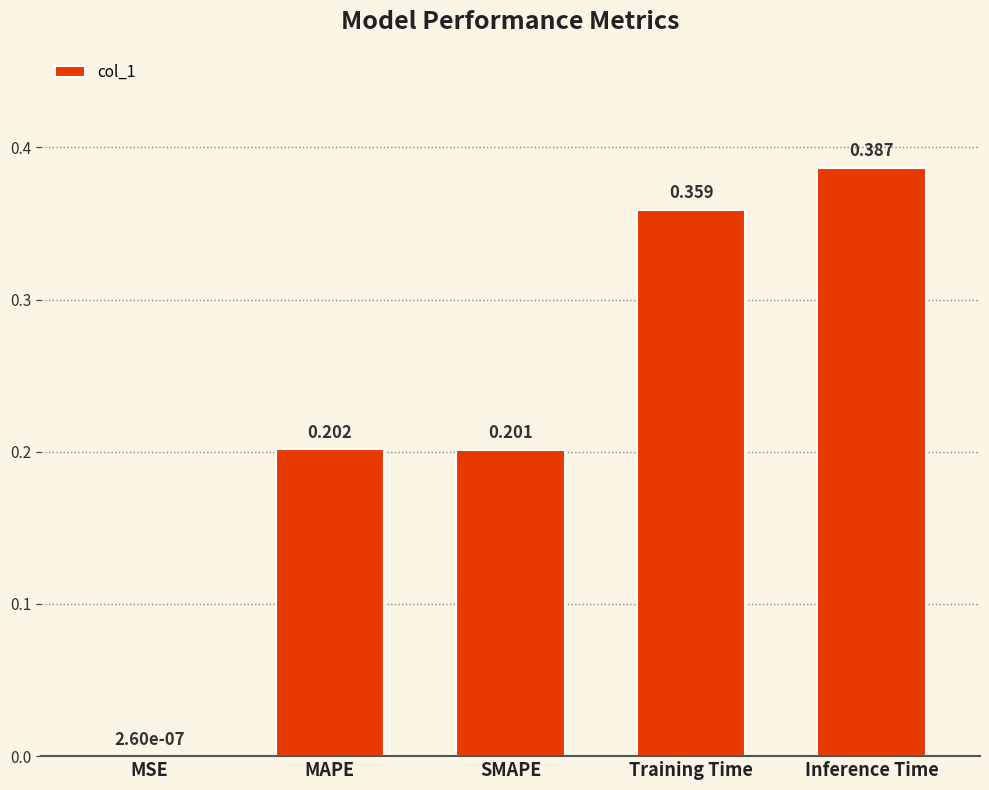

Which label corresponds to the largest value in the chart?

Inference Time